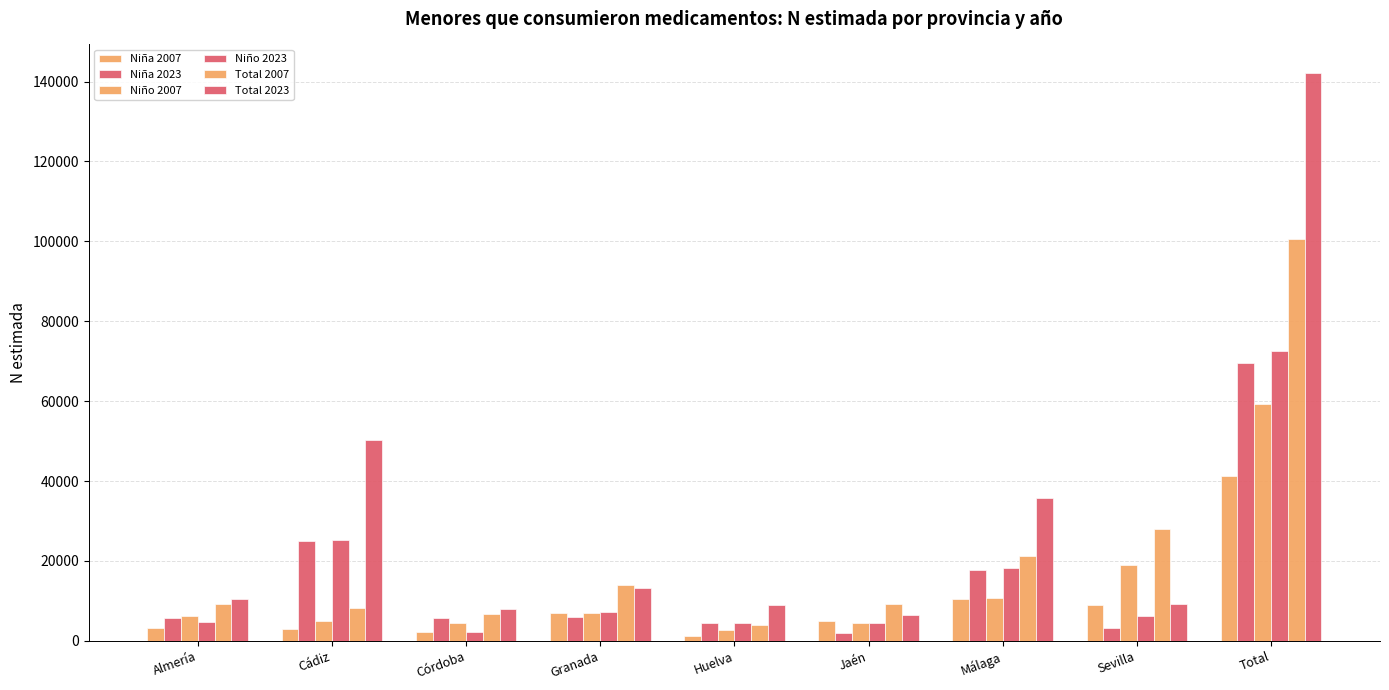

How many values in the Niña 2023 series are below 5733?

4